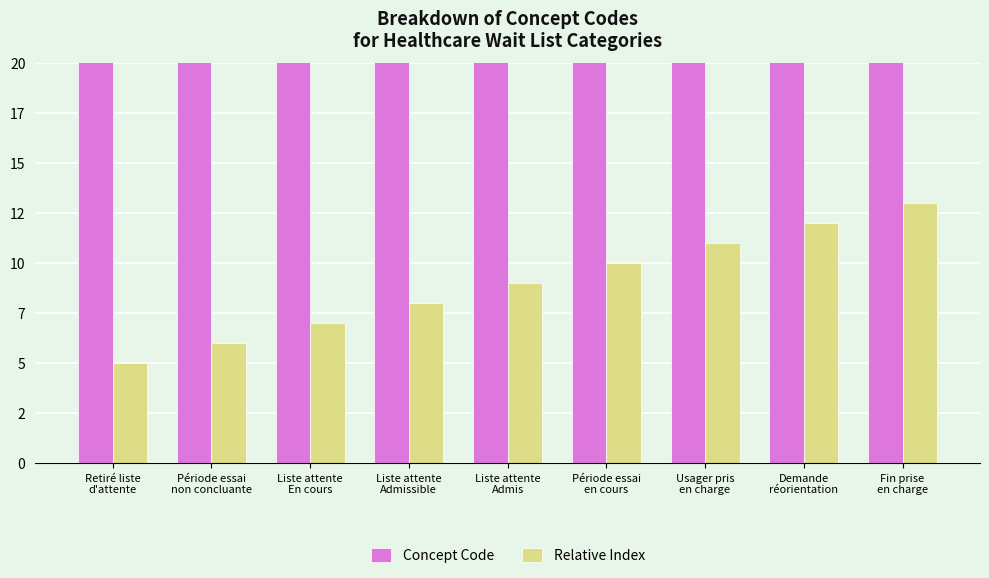

Which series has the largest total across all categories?

Concept Code